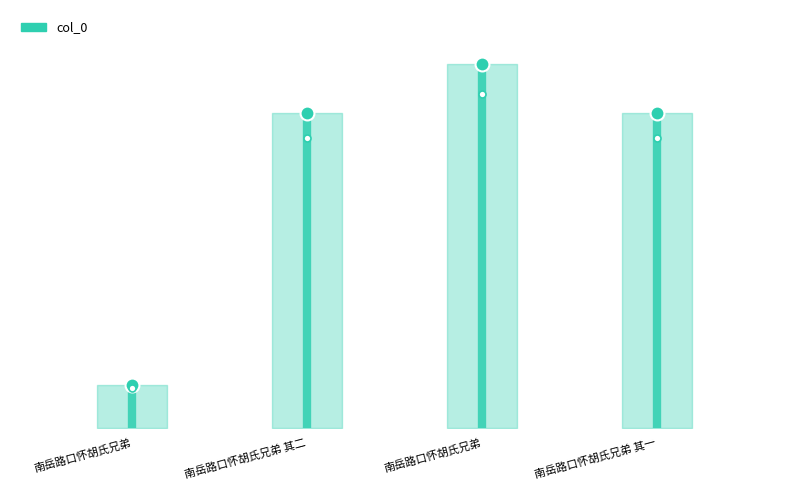

List the labels in order of value, smallest first.

南岳路口怀胡氏兄弟, 南岳路口怀胡氏兄弟 其一, 南岳路口怀胡氏兄弟 其二, 南岳路口怀胡氏兄弟